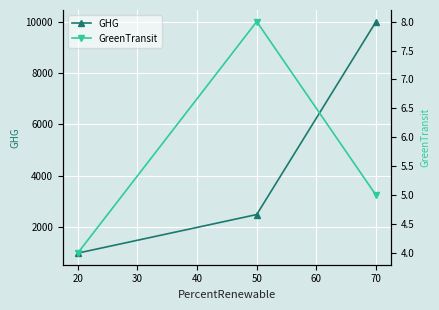

How many data points in GHG are less than 2500?

1